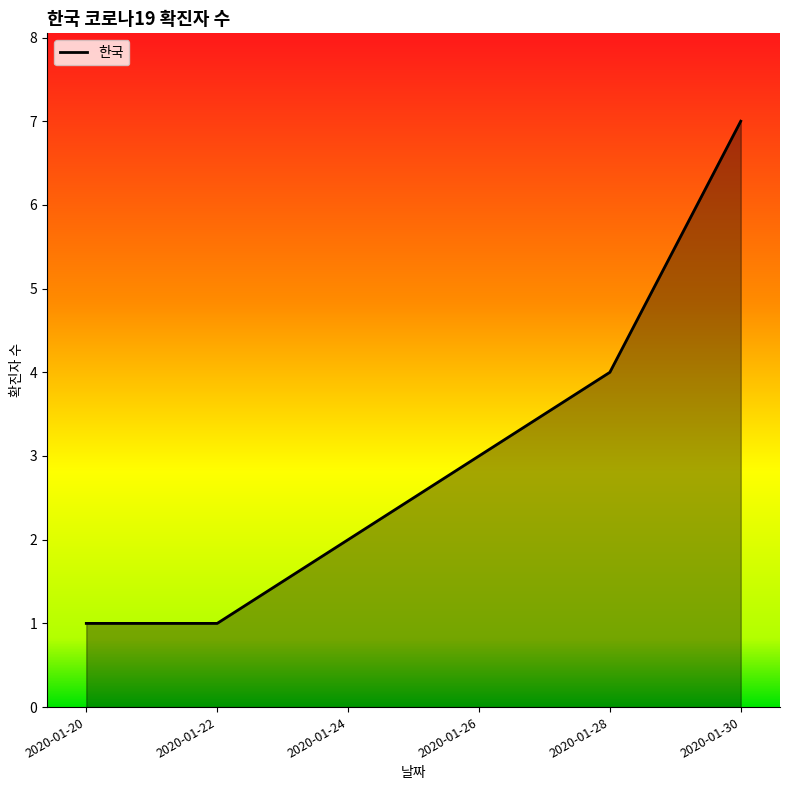

How many lines are shown in the chart?

1